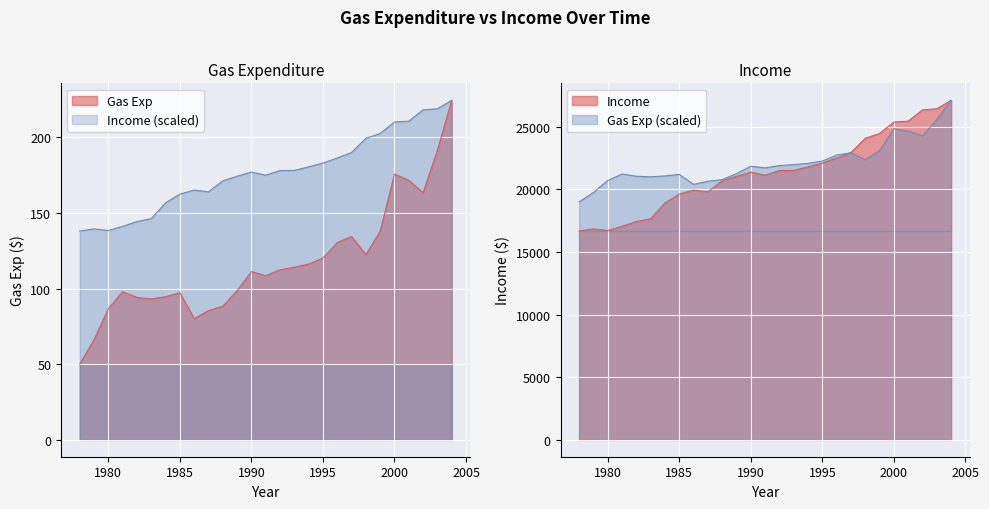

List the labels in order of Gas Exp value, smallest first.

1978, 1979, 1986, 1987, 1980, 1988, 1983, 1982, 1984, 1985, 1981, 1989, 1991, 1990, 1992, 1993, 1994, 1995, 1998, 1996, 1997, 1999, 2002, 2001, 2000, 2003, 2004